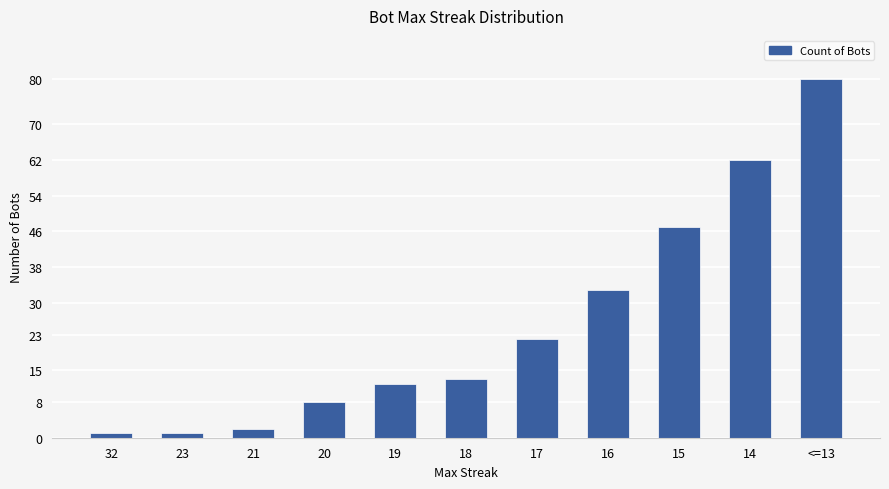

The chart shows a value of 12 at 19. True or false?

True